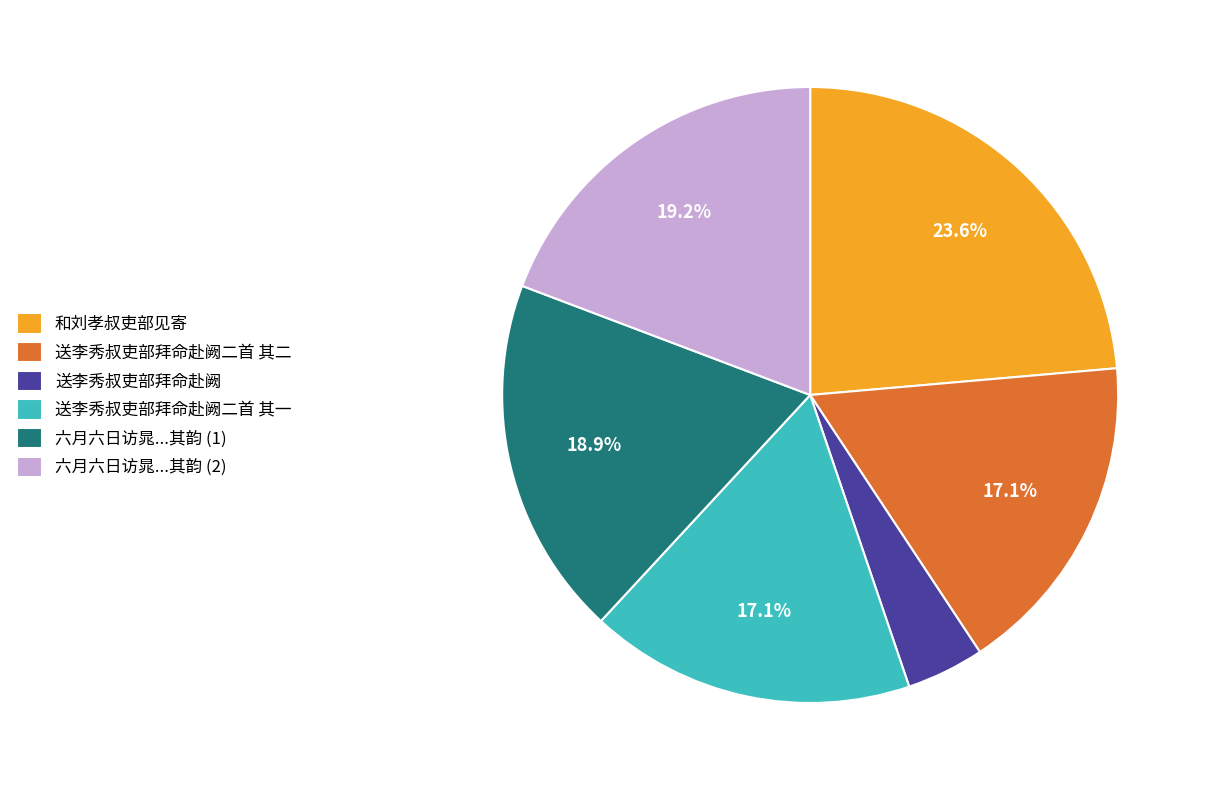

Combined, do 送李秀叔吏部拜命赴阙二首 其一 and 六月六日访晁...其韵 (1) account for over 50%?

No